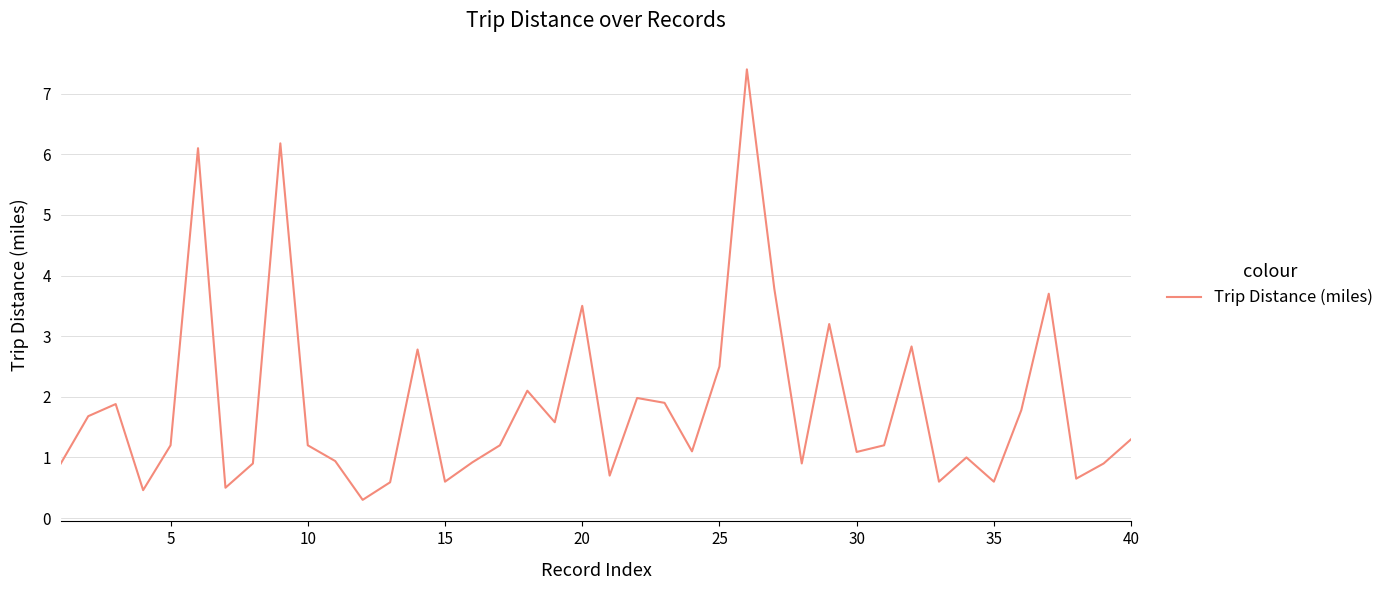

What is the minimum value shown in the chart?

0.3